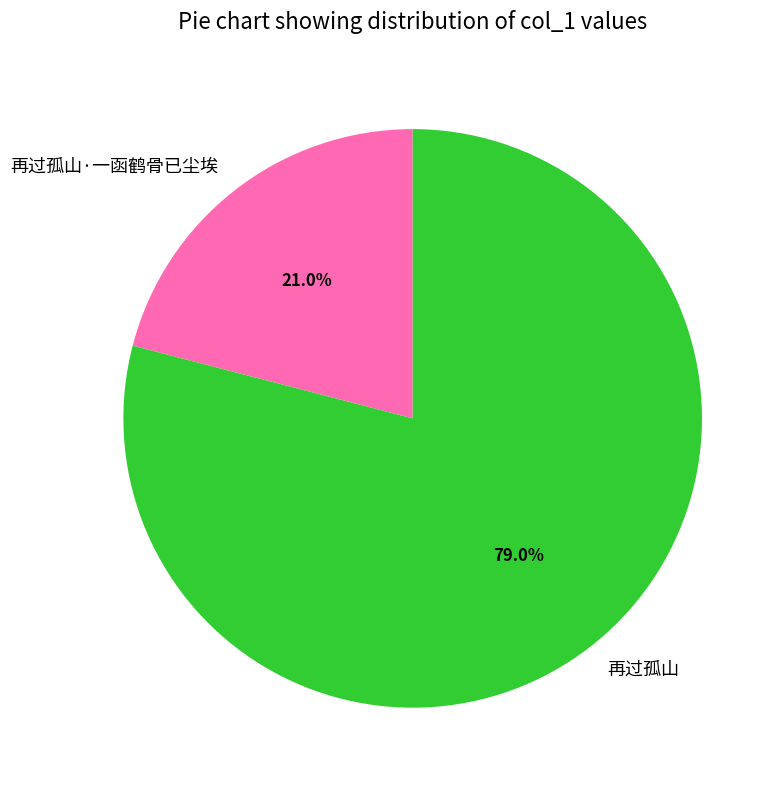

The 再过孤山·一函鹤骨已尘埃 slice represents 21% of the pie. True or false?

True